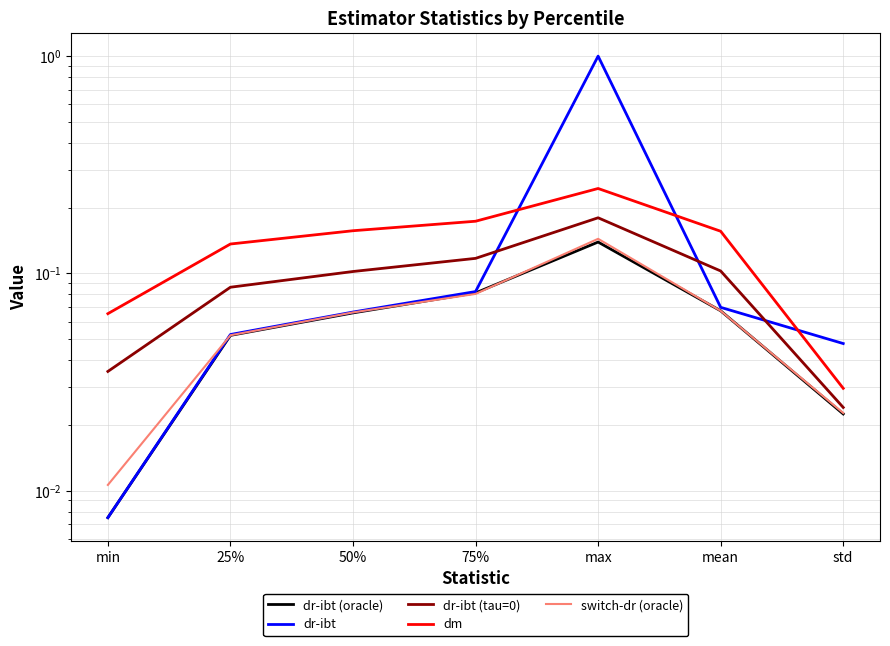

Which series ends up on top after the final intersection of dr-ibt and switch-dr (oracle)?

dr-ibt